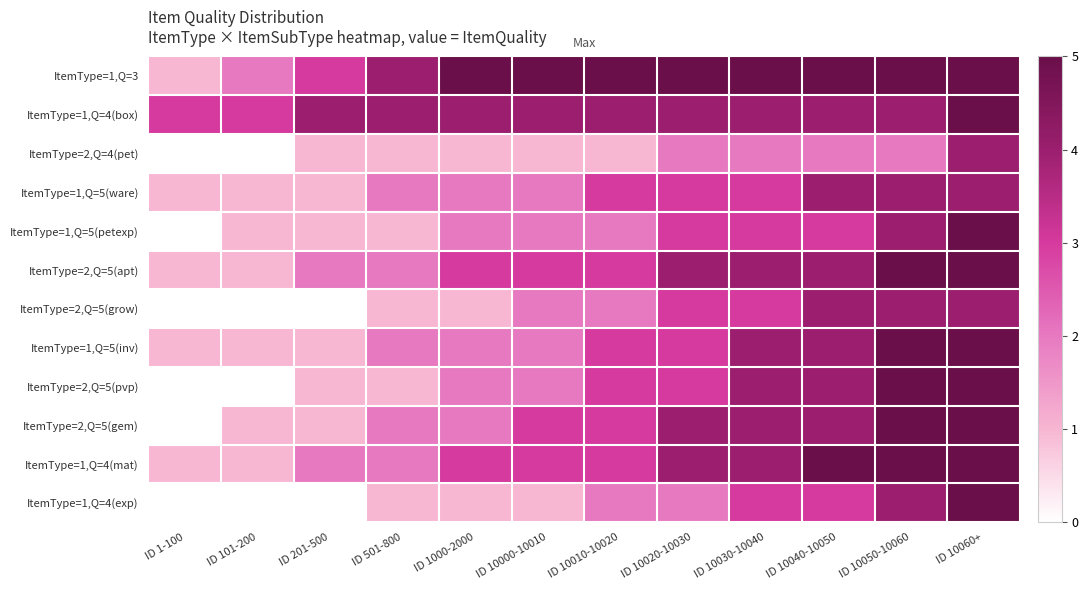

Reading left to right, what are all the values shown in this chart?

ItemType=1,Q=3: ID 1-100=1	ID 101-200=2	ID 201-500=3	ID 501-800=4	ID 1000-2000=5	ID 10000-10010=6	ID 10010-10020=7	ID 10020-10030=8	ID 10030-10040=9	ID 10040-10050=10	ID 10050-10060=11	ID 10060+=12
ItemType=1,Q=4(box): ID 1-100=3	ID 101-200=3	ID 201-500=4	ID 501-800=4	ID 1000-2000=4	ID 10000-10010=4	ID 10010-10020=4	ID 10020-10030=4	ID 10030-10040=4	ID 10040-10050=4	ID 10050-10060=4	ID 10060+=5
ItemType=2,Q=4(pet): ID 1-100=0	ID 101-200=0	ID 201-500=1	ID 501-800=1	ID 1000-2000=1	ID 10000-10010=1	ID 10010-10020=1	ID 10020-10030=2	ID 10030-10040=2	ID 10040-10050=2	ID 10050-10060=2	ID 10060+=4
ItemType=1,Q=5(ware): ID 1-100=1	ID 101-200=1	ID 201-500=1	ID 501-800=2	ID 1000-2000=2	ID 10000-10010=2	ID 10010-10020=3	ID 10020-10030=3	ID 10030-10040=3	ID 10040-10050=4	ID 10050-10060=4	ID 10060+=4
ItemType=1,Q=5(petexp): ID 1-100=0	ID 101-200=1	ID 201-500=1	ID 501-800=1	ID 1000-2000=2	ID 10000-10010=2	ID 10010-10020=2	ID 10020-10030=3	ID 10030-10040=3	ID 10040-10050=3	ID 10050-10060=4	ID 10060+=5
ItemType=2,Q=5(apt): ID 1-100=1	ID 101-200=1	ID 201-500=2	ID 501-800=2	ID 1000-2000=3	ID 10000-10010=3	ID 10010-10020=3	ID 10020-10030=4	ID 10030-10040=4	ID 10040-10050=4	ID 10050-10060=5	ID 10060+=5
ItemType=2,Q=5(grow): ID 1-100=0	ID 101-200=0	ID 201-500=0	ID 501-800=1	ID 1000-2000=1	ID 10000-10010=2	ID 10010-10020=2	ID 10020-10030=3	ID 10030-10040=3	ID 10040-10050=4	ID 10050-10060=4	ID 10060+=4
ItemType=1,Q=5(inv): ID 1-100=1	ID 101-200=1	ID 201-500=1	ID 501-800=2	ID 1000-2000=2	ID 10000-10010=2	ID 10010-10020=3	ID 10020-10030=3	ID 10030-10040=4	ID 10040-10050=4	ID 10050-10060=5	ID 10060+=5
ItemType=2,Q=5(pvp): ID 1-100=0	ID 101-200=0	ID 201-500=1	ID 501-800=1	ID 1000-2000=2	ID 10000-10010=2	ID 10010-10020=3	ID 10020-10030=3	ID 10030-10040=4	ID 10040-10050=4	ID 10050-10060=5	ID 10060+=5
ItemType=2,Q=5(gem): ID 1-100=0	ID 101-200=1	ID 201-500=1	ID 501-800=2	ID 1000-2000=2	ID 10000-10010=3	ID 10010-10020=3	ID 10020-10030=4	ID 10030-10040=4	ID 10040-10050=4	ID 10050-10060=5	ID 10060+=5
ItemType=1,Q=4(mat): ID 1-100=1	ID 101-200=1	ID 201-500=2	ID 501-800=2	ID 1000-2000=3	ID 10000-10010=3	ID 10010-10020=3	ID 10020-10030=4	ID 10030-10040=4	ID 10040-10050=5	ID 10050-10060=5	ID 10060+=5
ItemType=1,Q=4(exp): ID 1-100=0	ID 101-200=0	ID 201-500=0	ID 501-800=1	ID 1000-2000=1	ID 10000-10010=1	ID 10010-10020=2	ID 10020-10030=2	ID 10030-10040=3	ID 10040-10050=3	ID 10050-10060=4	ID 10060+=5